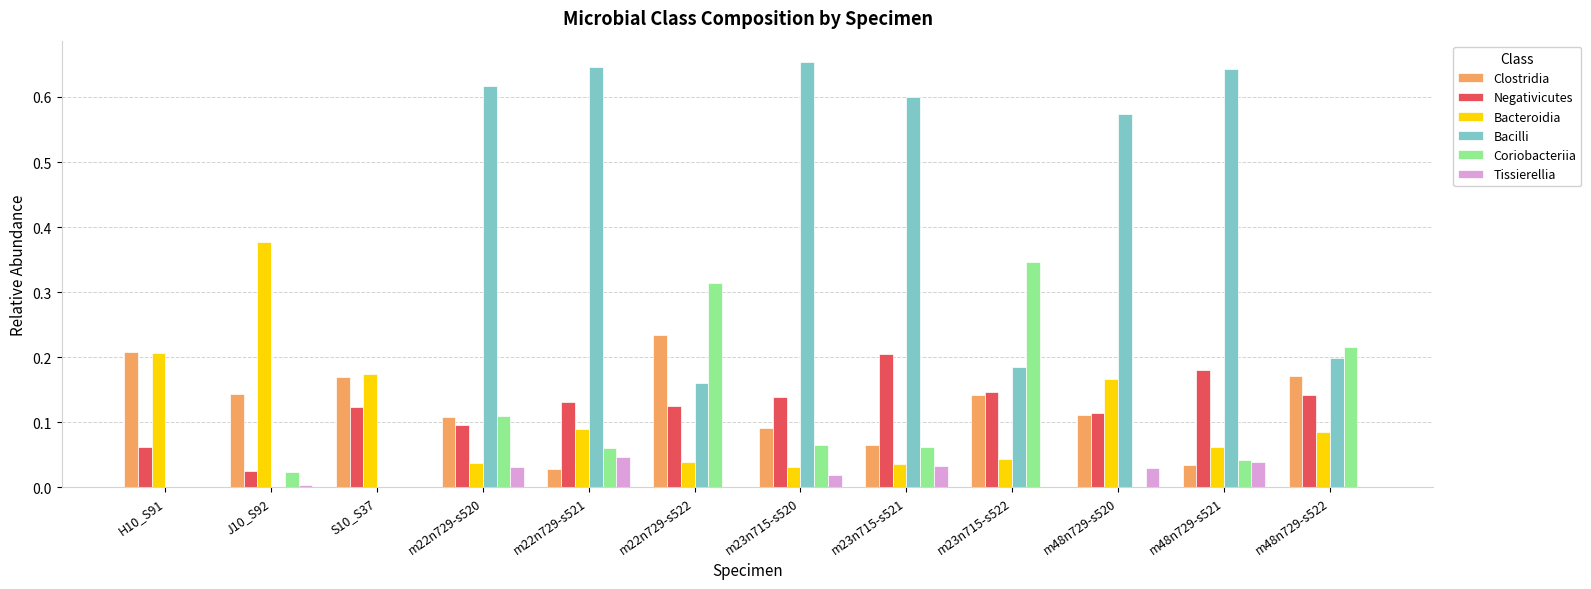

True or false: Negativicutes has a value of 0.0 at J10_S92.

True